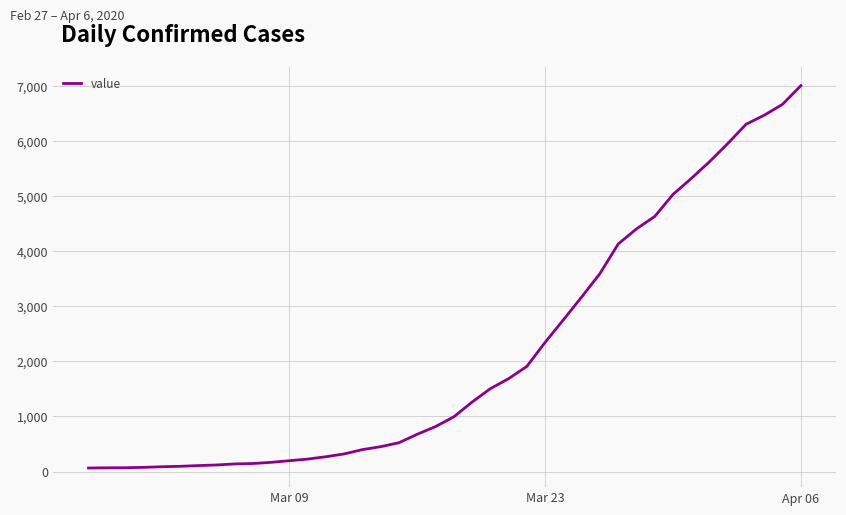

What is the maximum value shown in the chart?

7004